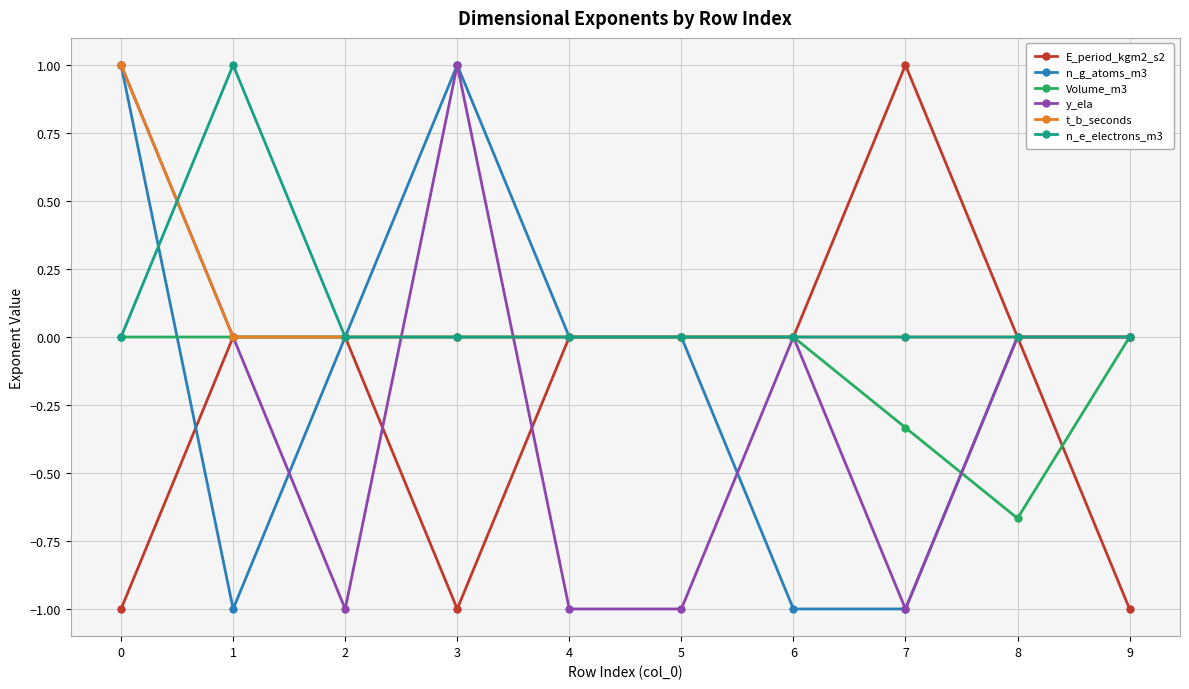

How many distinct data groups are displayed?

6